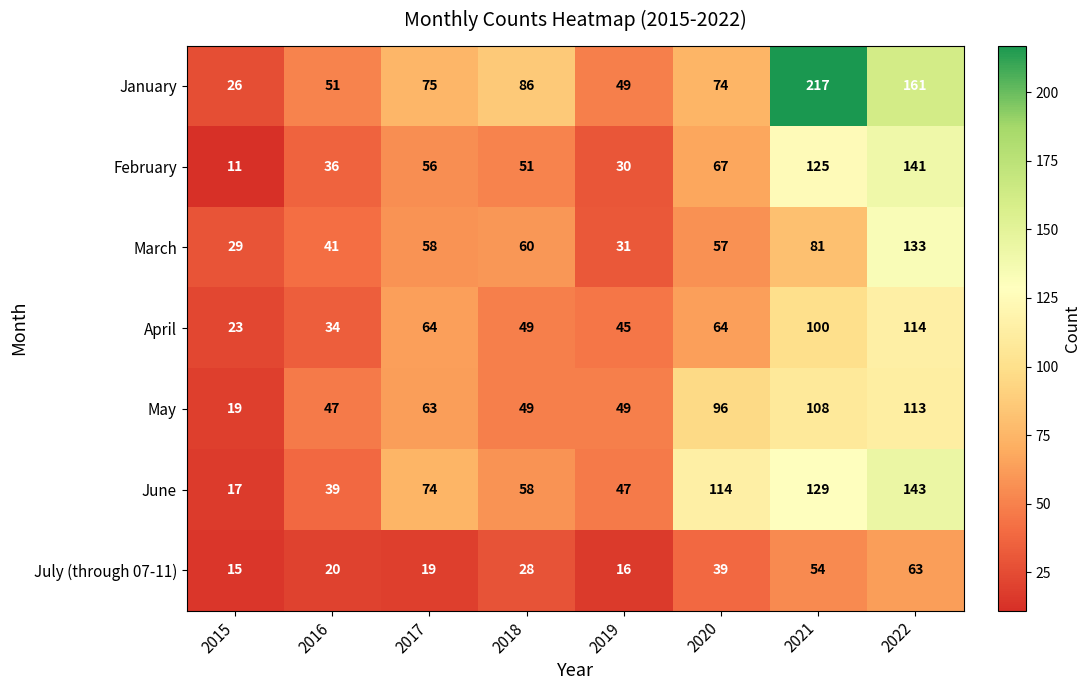

What is the highest value of the May series?

113